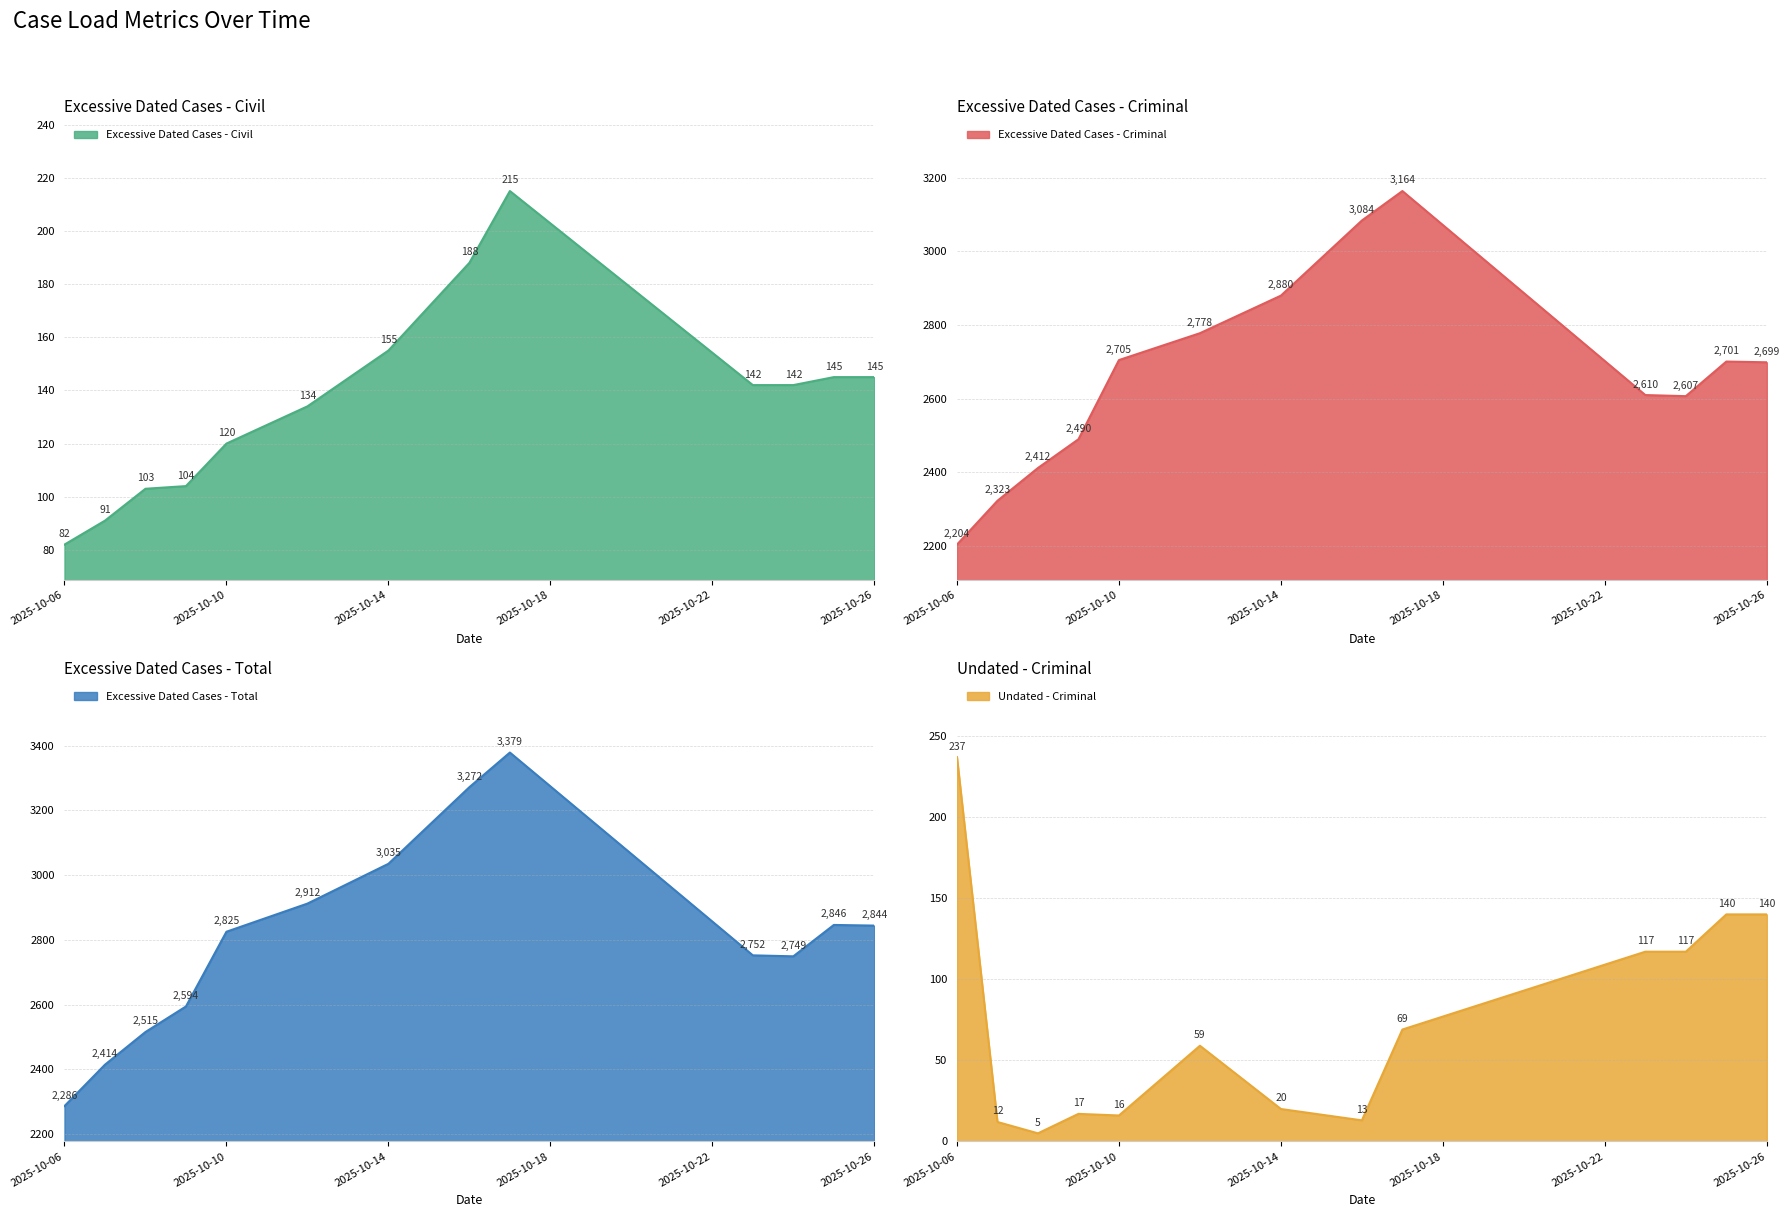

Which series has the largest range (max minus min)?

Excessive Dated Cases - Total